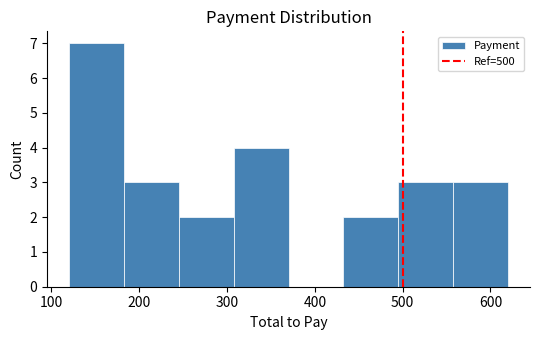

How tall is the bar that spans 120 to 180 on the x-axis? Neither the bar edges nor the heights are printed on the chart, so give them approximately, as read against the axes.

7